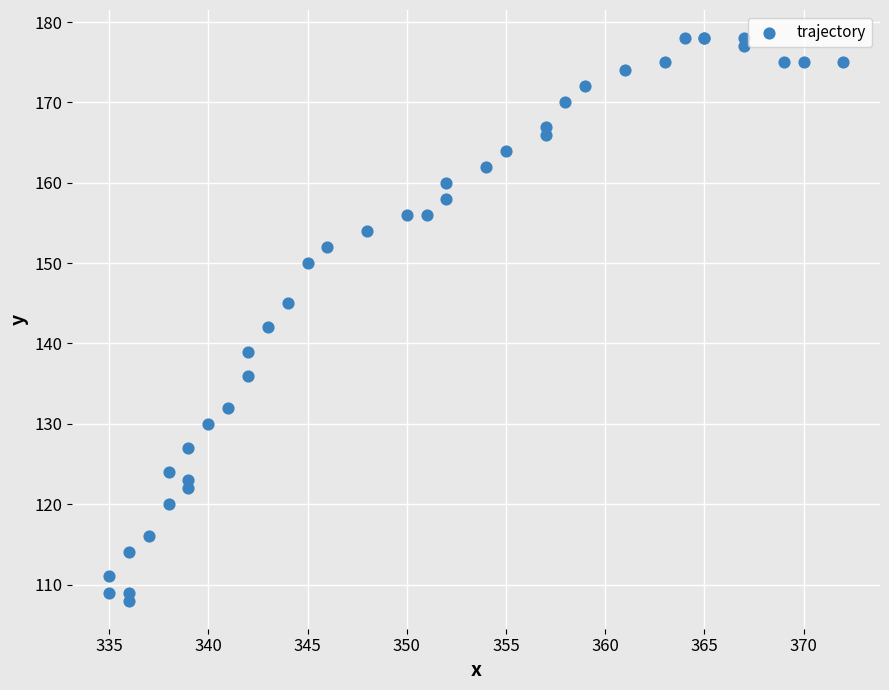

What Y value in the scatter plot is closest to 143?

142